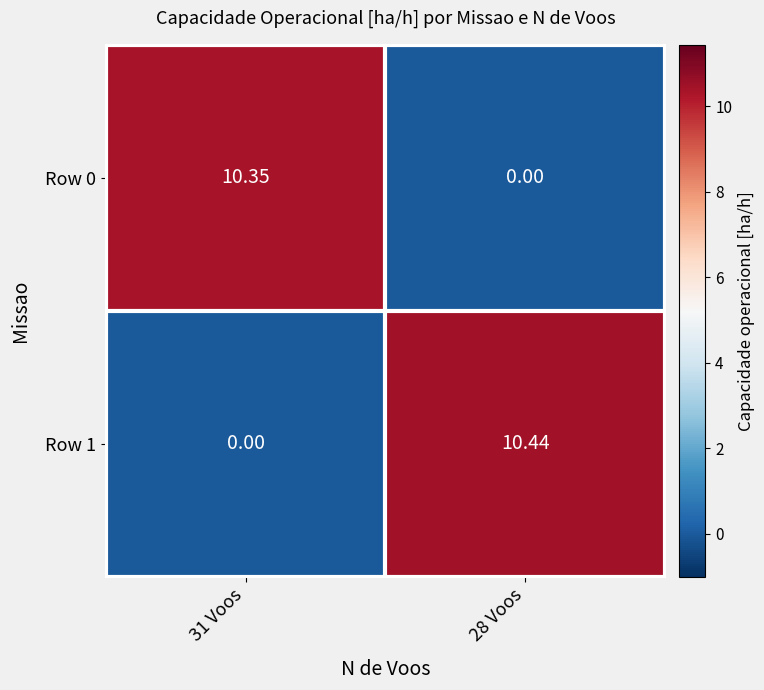

Is the value of Row 1 at 28 Voos greater than the value of Row 0 at 31 Voos?

Yes